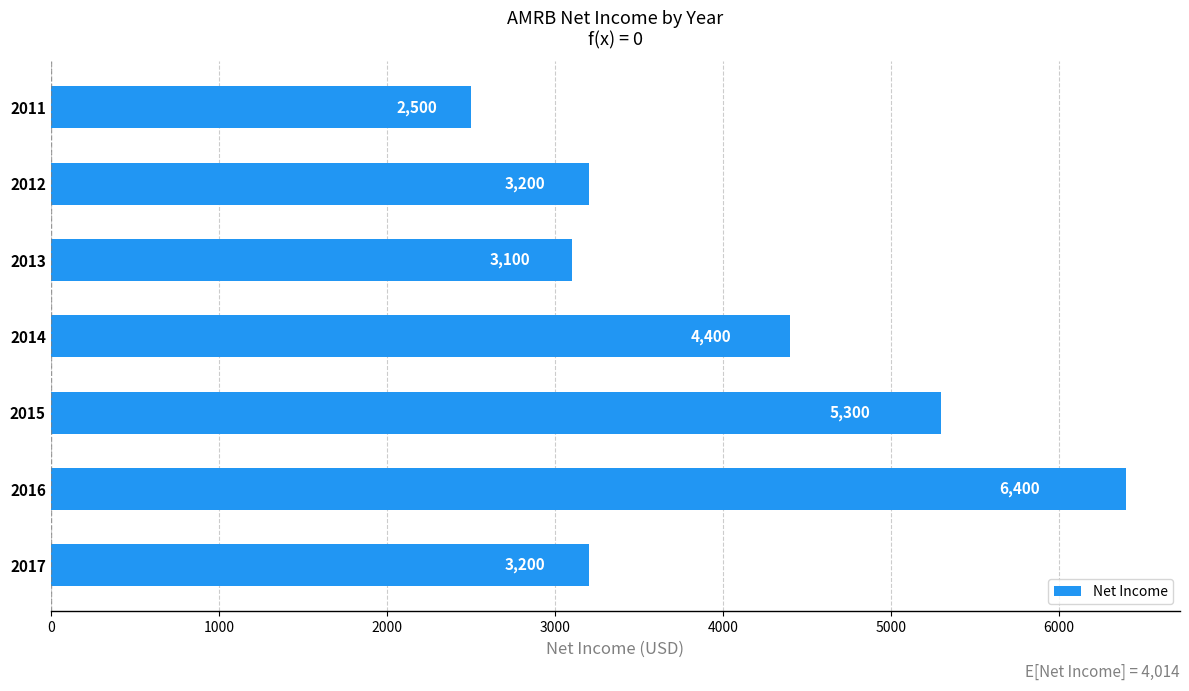

Which category has the lowest value across all series?

2011